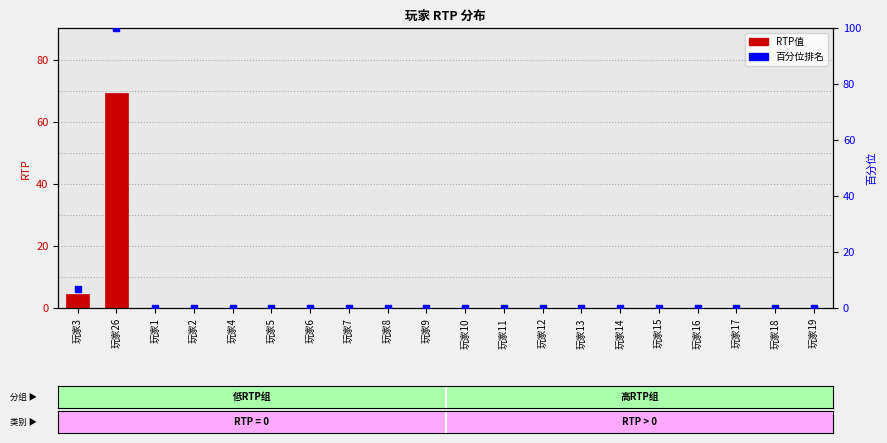

What are all the series names shown in the legend?

RTP值, 百分位排名